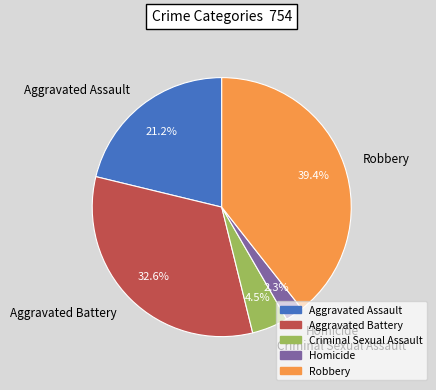

Rank the categories by value from highest to lowest.

Robbery, Aggravated Battery, Aggravated Assault, Criminal Sexual Assault, Homicide